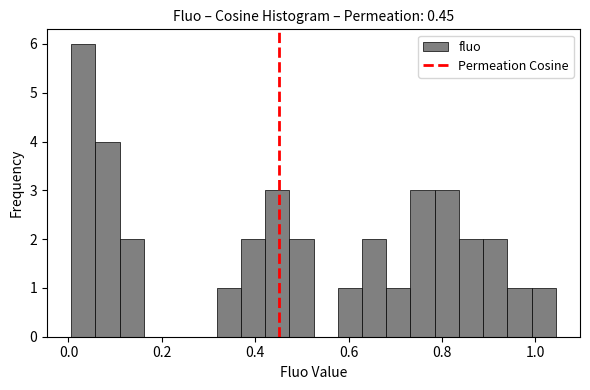

Around what value on the x-axis is the tallest bar? Give the approximate position of its centre, as read against the axis.

0.04